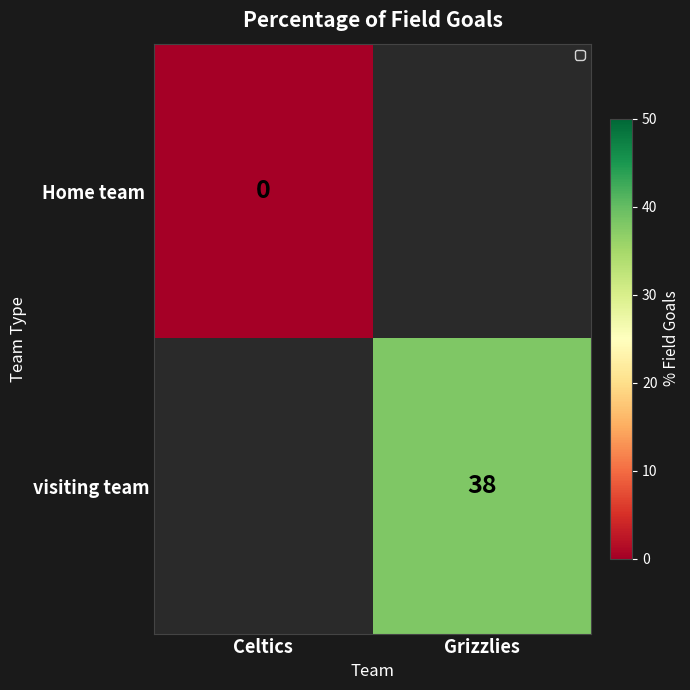

Count the number of data series in this chart.

2